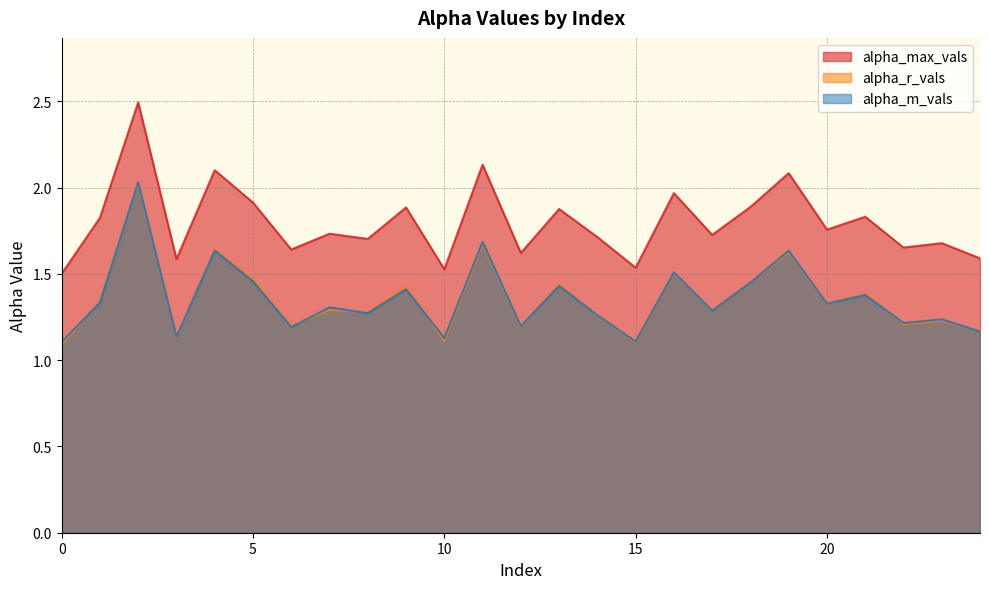

True or false: alpha_m_vals and alpha_max_vals cross at least once.

False